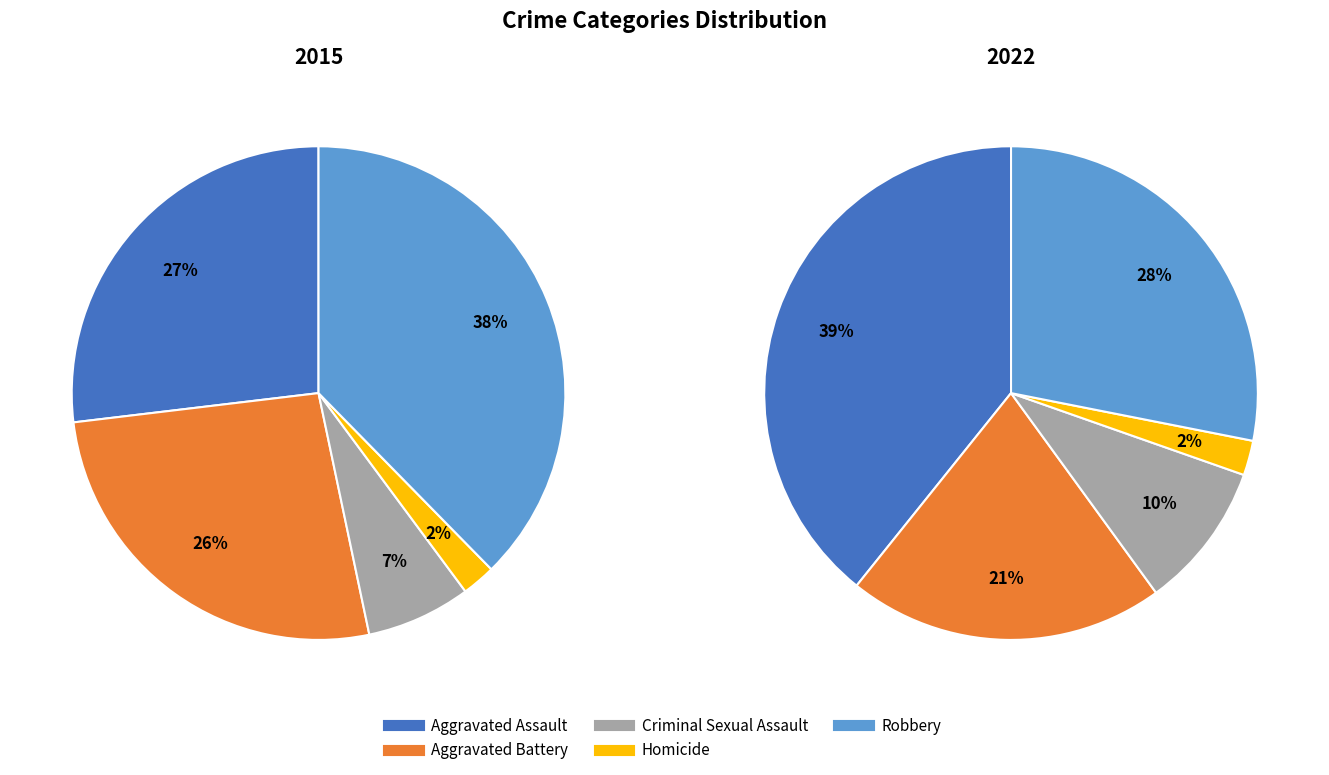

Is there a majority slice in this chart?

No